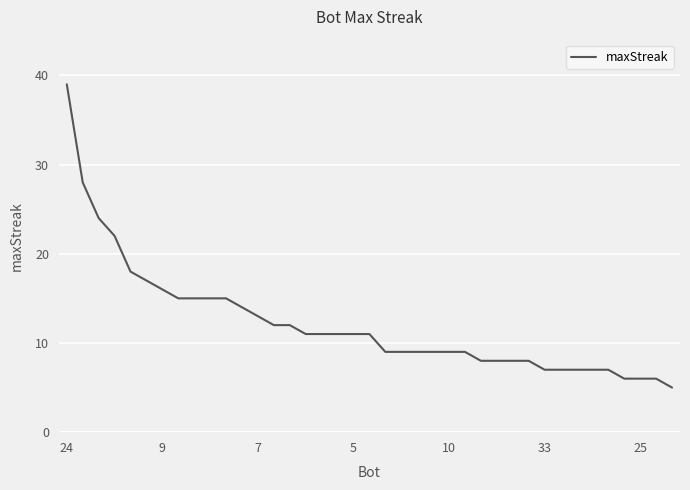

What is the smallest value displayed?

5